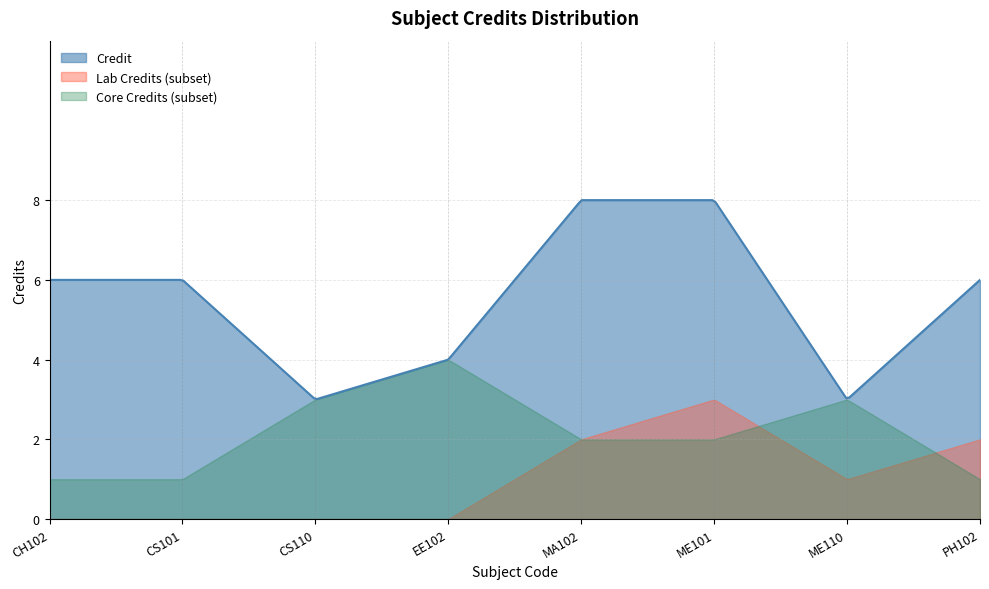

How many lines are shown in the chart?

1